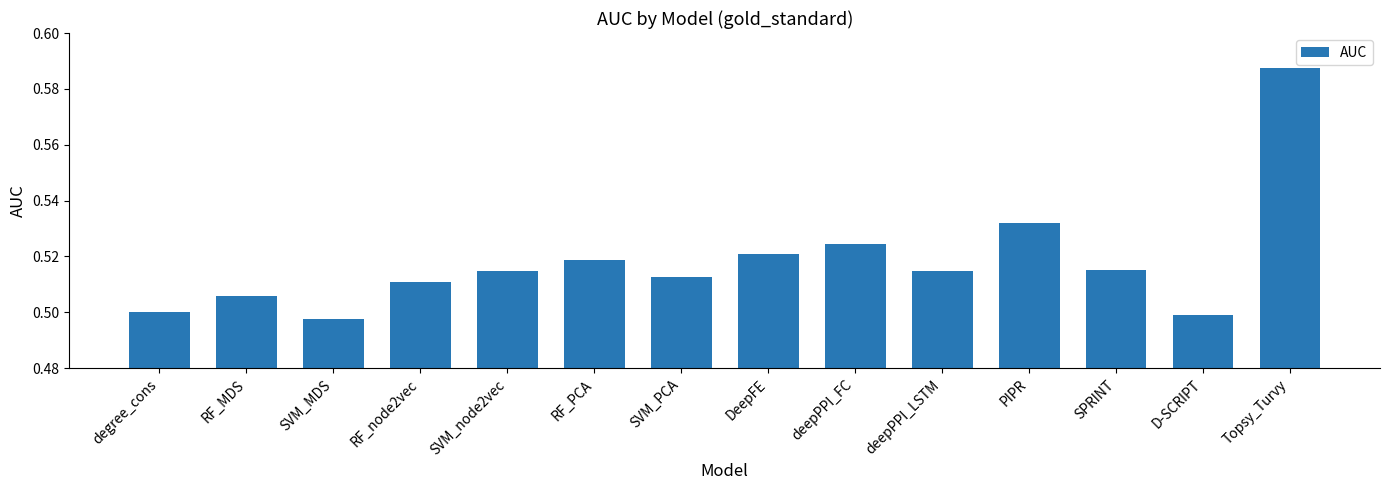

What is the label of the 5th bar from the left?

SVM_node2vec